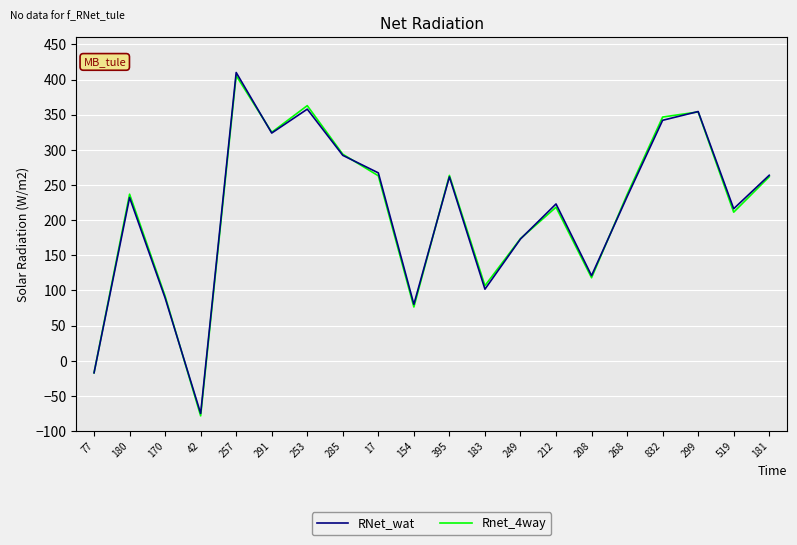

At which label is Rnet_4way closest to 163?

249